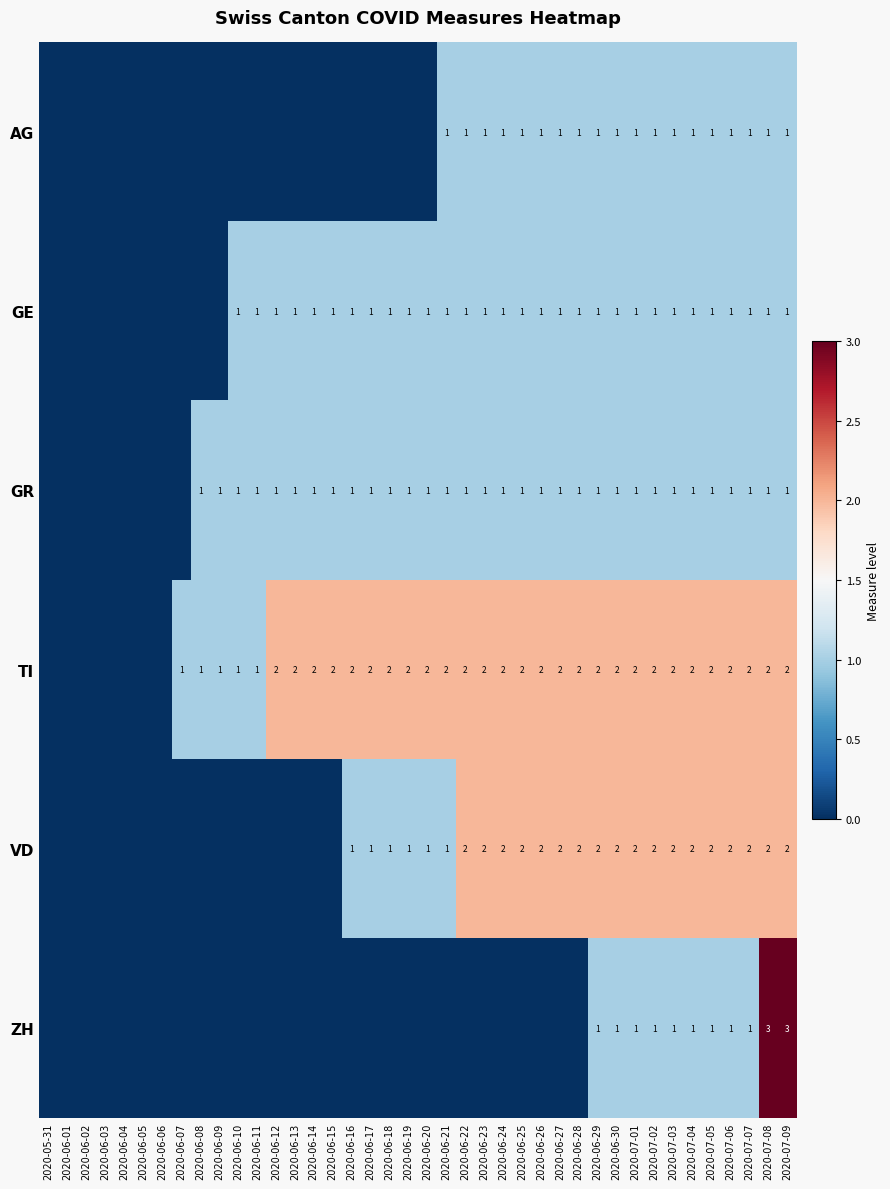

The VD series shows 2 at 2020-07-08. True or false?

True